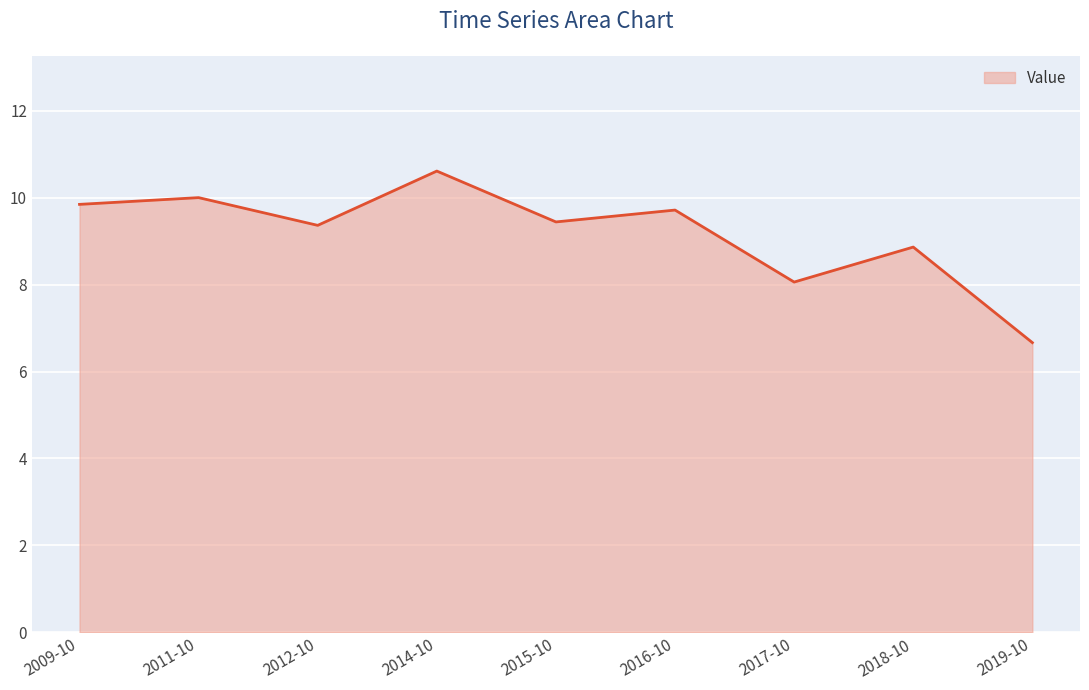

How many distinct data groups are displayed?

1